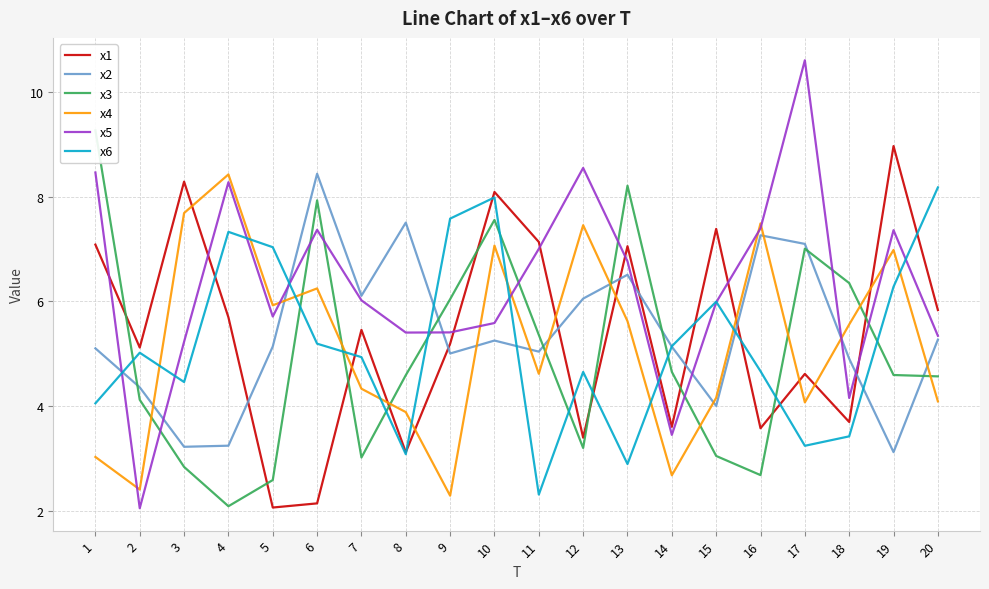

True or false: x2 has a value of 4.4 at 2.

True